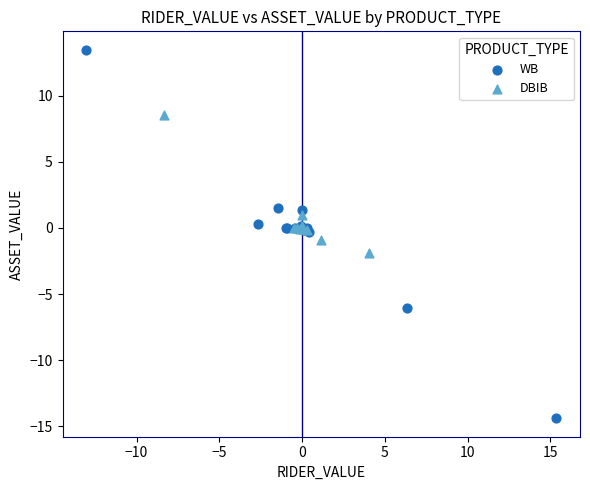

Which series contains the highest Y value?

WB